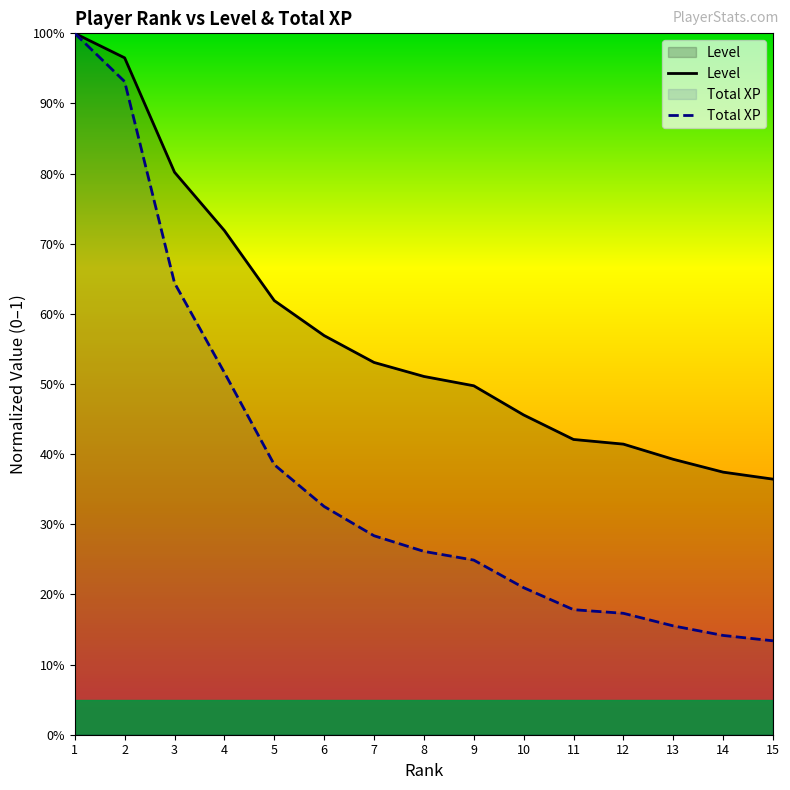

How many lines are shown in the chart?

2